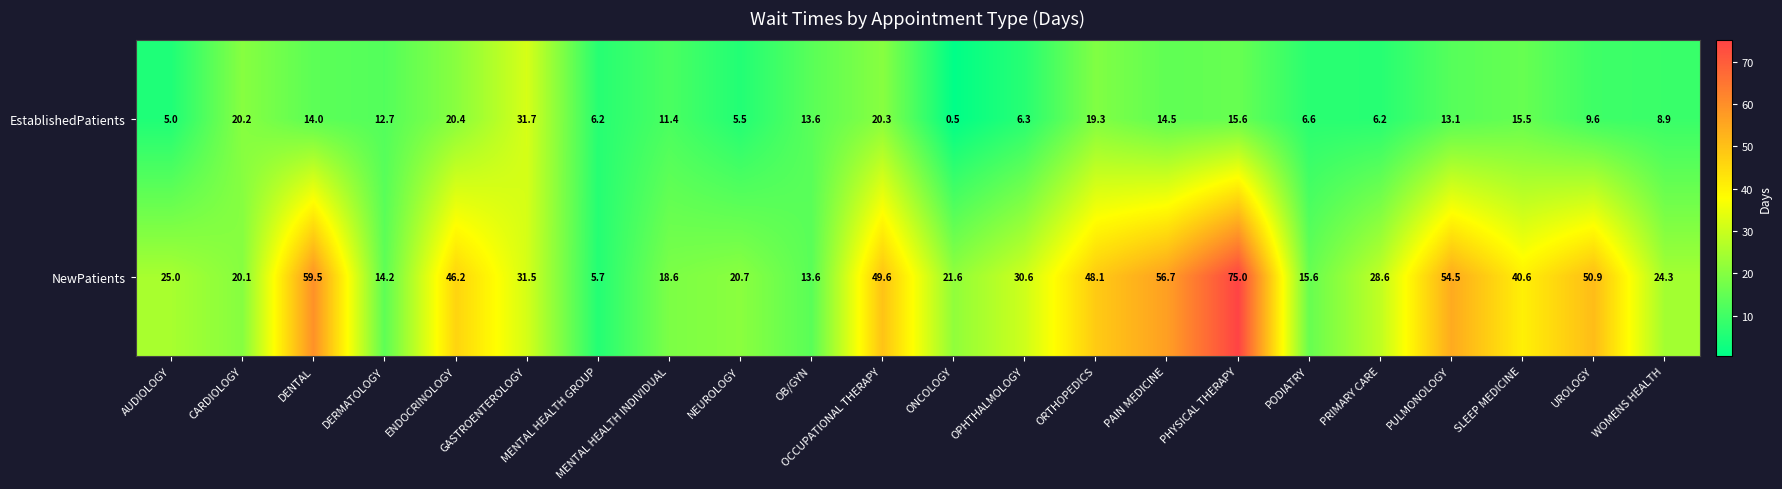

What is the minimum value for NewPatients?

5.7